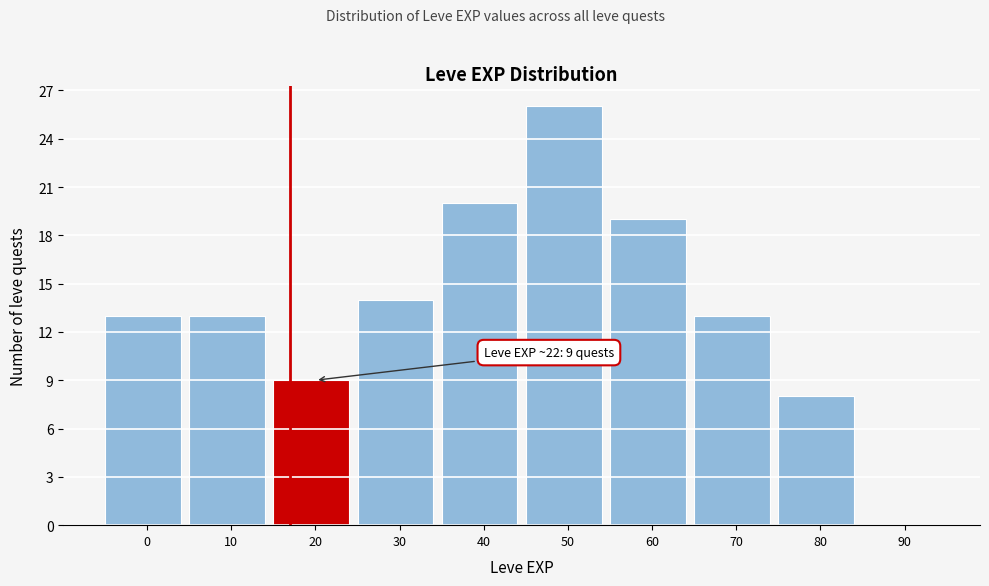

Reading right to left, transcribe all the data shown in this chart.

90=0	80=8	70=13	60=19	50=26	40=20	30=14	20=9	10=13	0=13